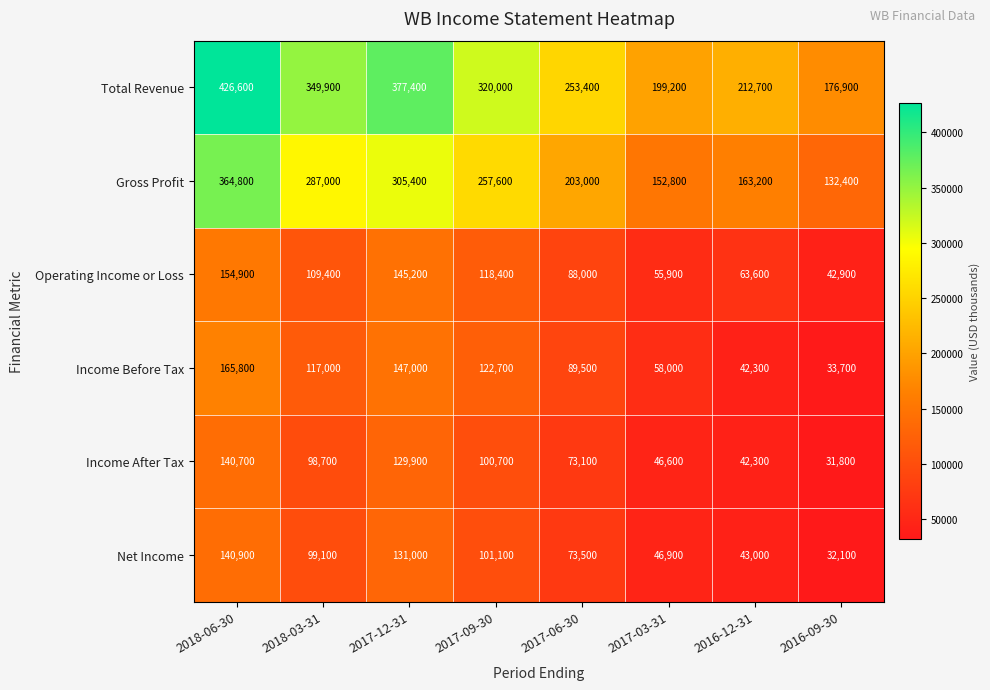

Rank the series at 2017-09-30 from lowest to highest value.

Income After Tax, Net Income, Operating Income or Loss, Income Before Tax, Gross Profit, Total Revenue